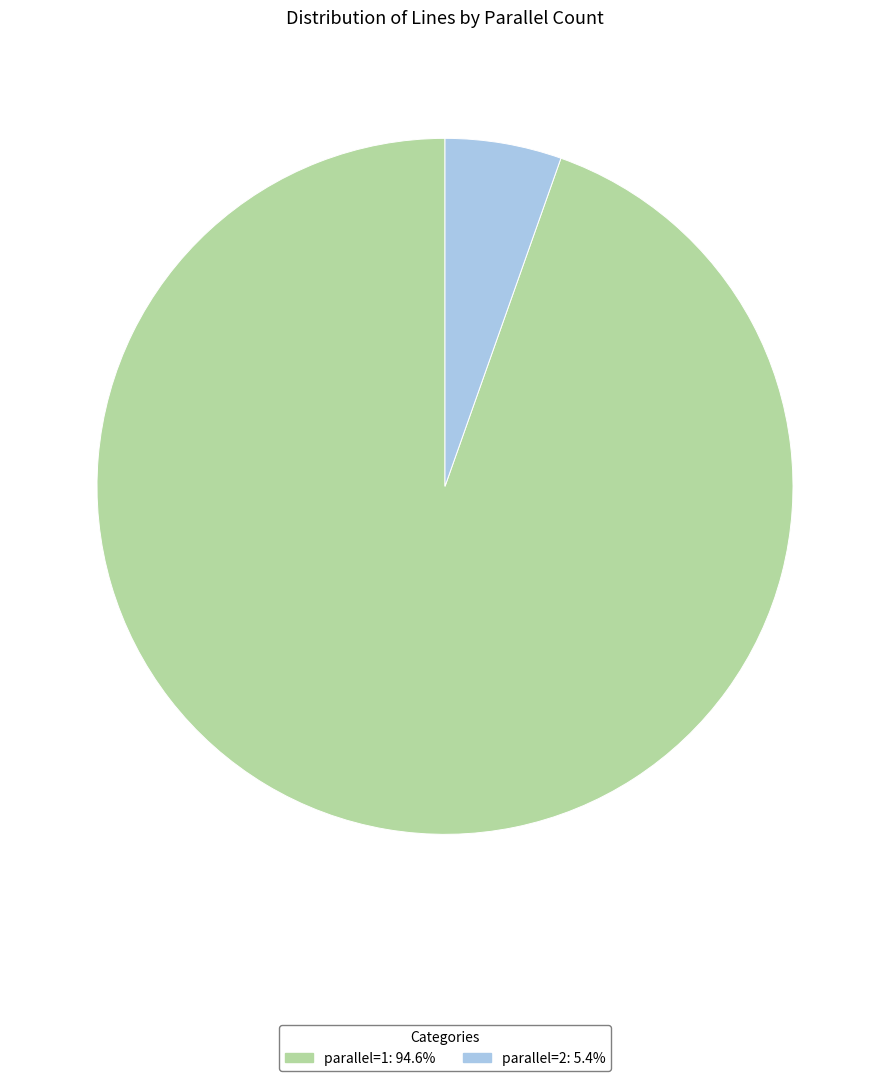

Does parallel=1 account for over 50% of the chart?

Yes